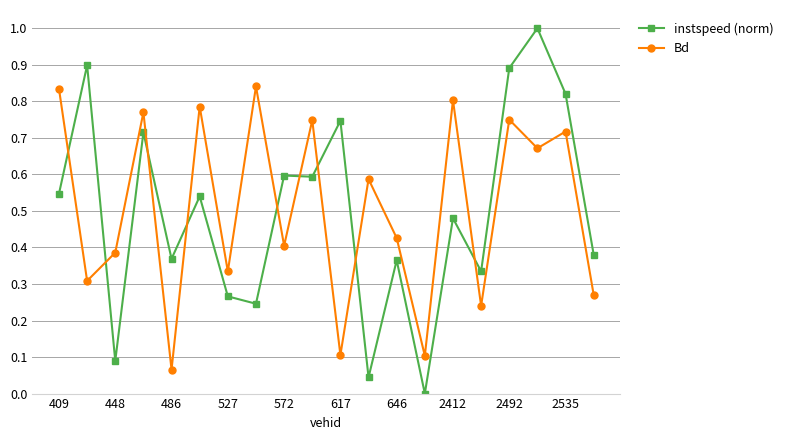

What is the sum of all Bd values?

10.2